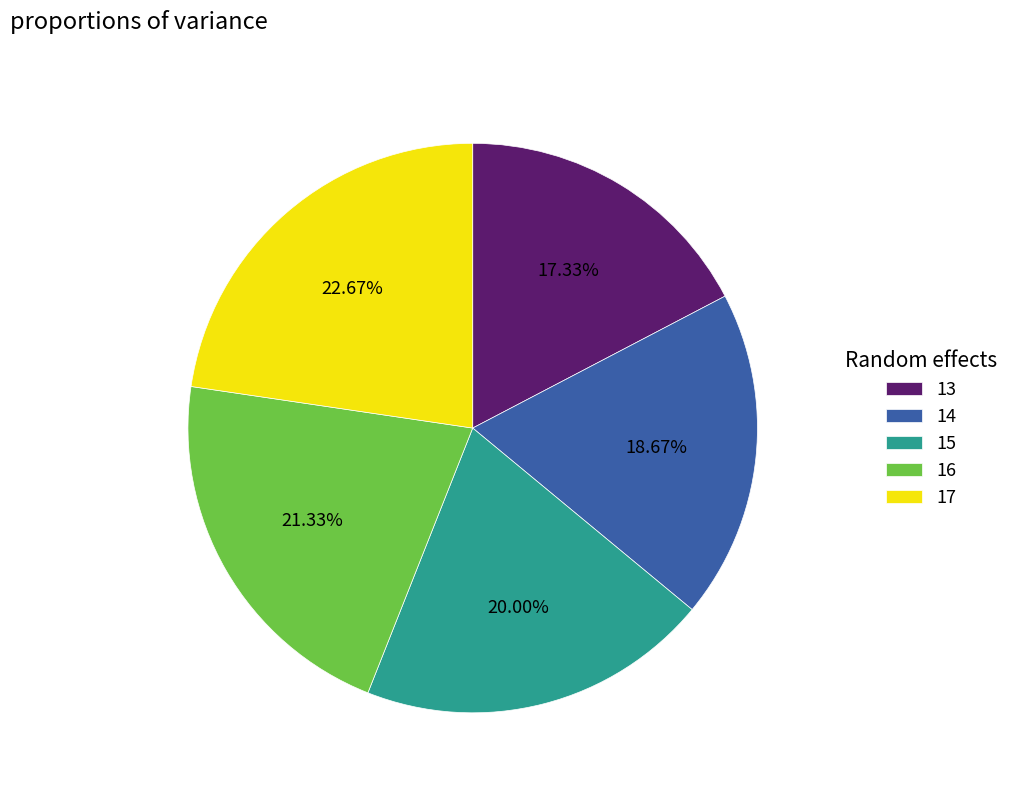

What is the smallest slice in the pie chart?

13